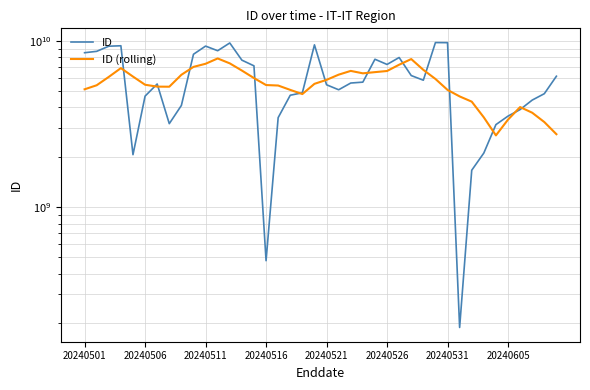

Is this an area chart (filled region under the line)?

No